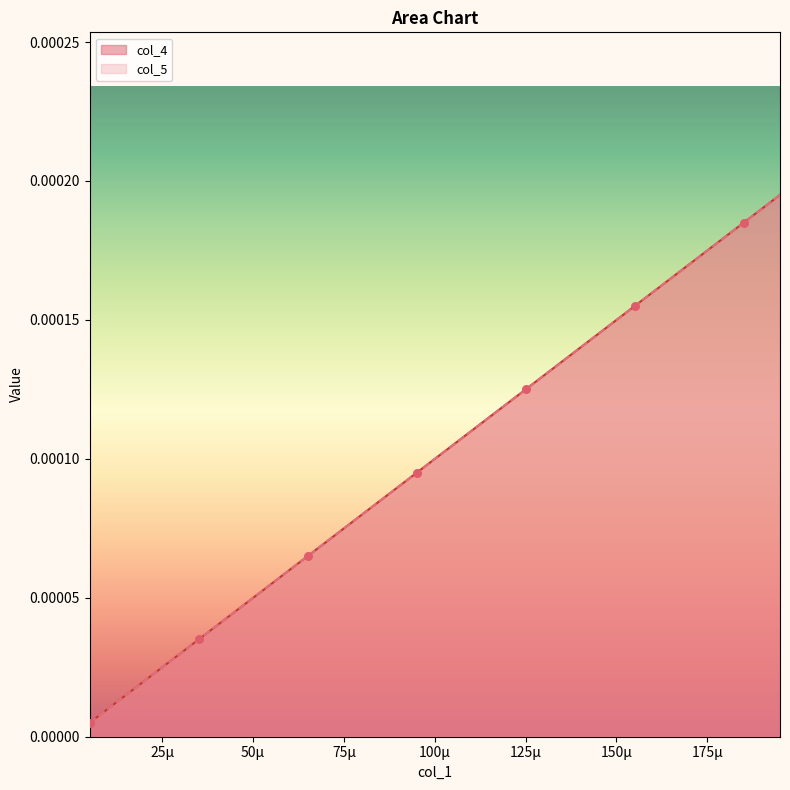

Which series reaches the minimum Y coordinate?

col_4